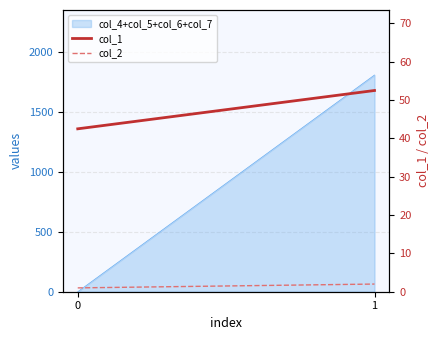

What is the total value across all series at 0?

43.5